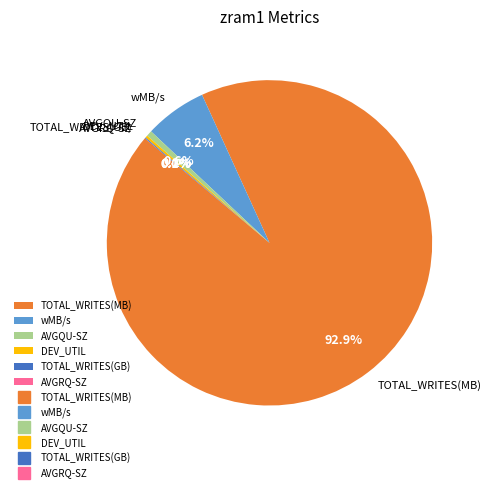

Is the sum of TOTAL_WRITES(MB) and AVGQU-SZ greater than half?

Yes